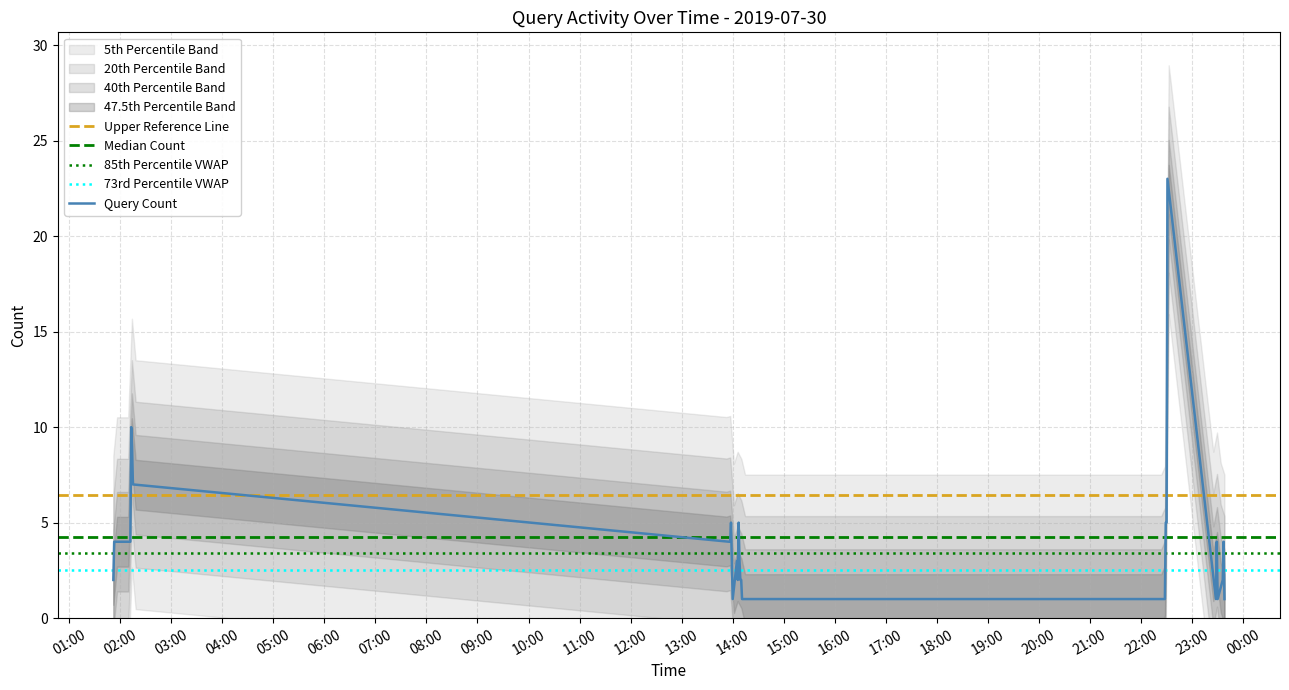

Reading left to right, extract all data points from this chart.

2	4	4	10	9	7	4	4	5	1	3	2	5	3	2	2	1	1	5	5	23	1	4	1	2	4	1